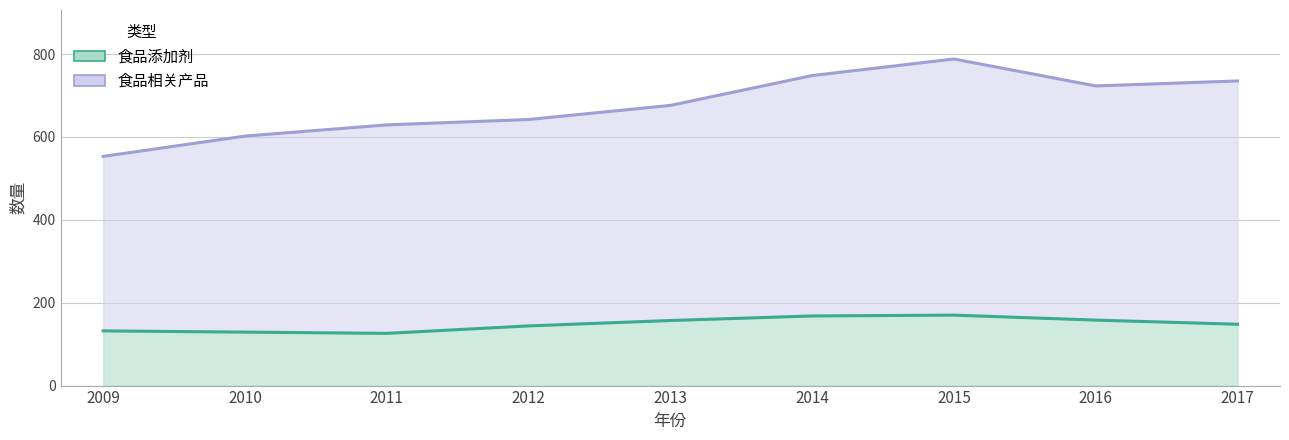

At which label is 食品添加剂 closest to 148?

2017